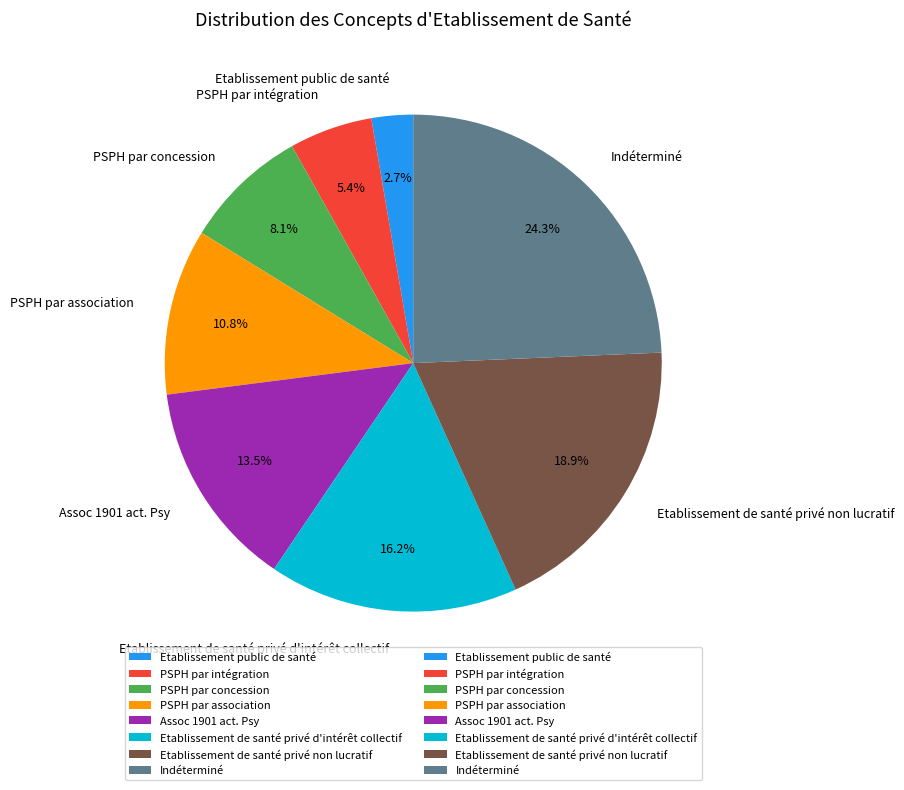

To the nearest percent, what is the combined percentage of Etablissement de santé privé d'intérêt collectif and Etablissement public de santé?

19%